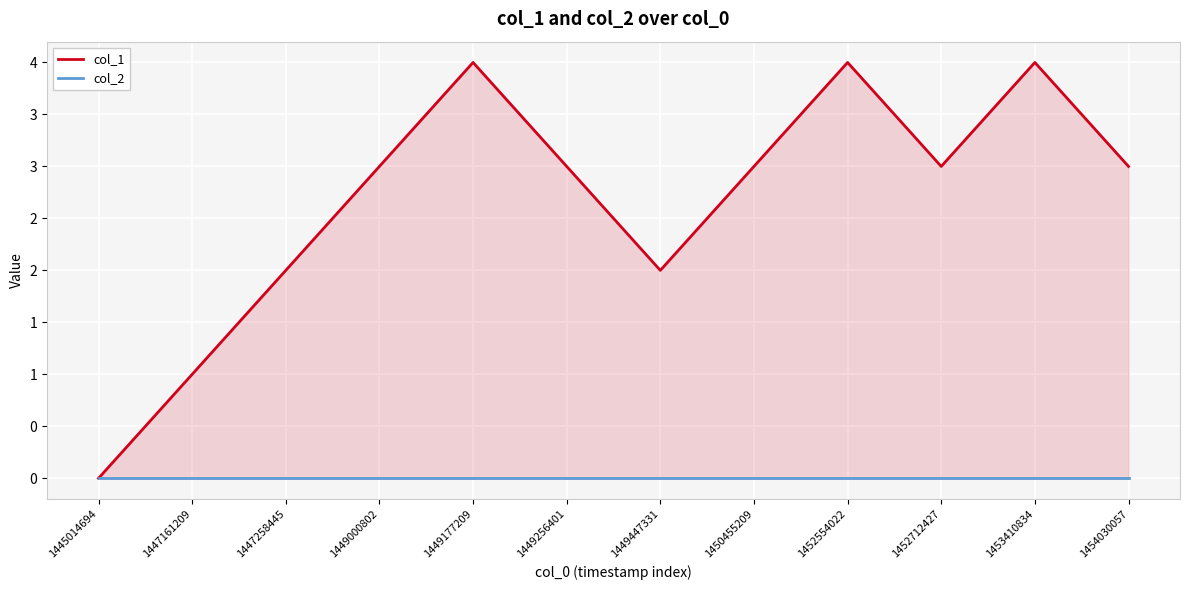

What is the greatest value displayed?

4